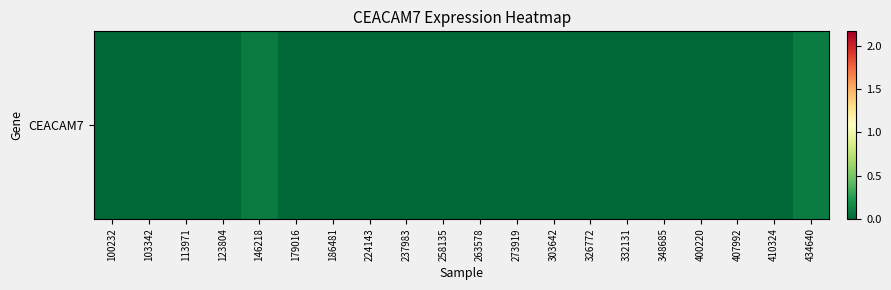

Rank the categories by value from lowest to highest.

100232, 103342, 113971, 123804, 179016, 186481, 224143, 237983, 258135, 263578, 273919, 303642, 326772, 332131, 348685, 400220, 407992, 410324, 146218, 434640